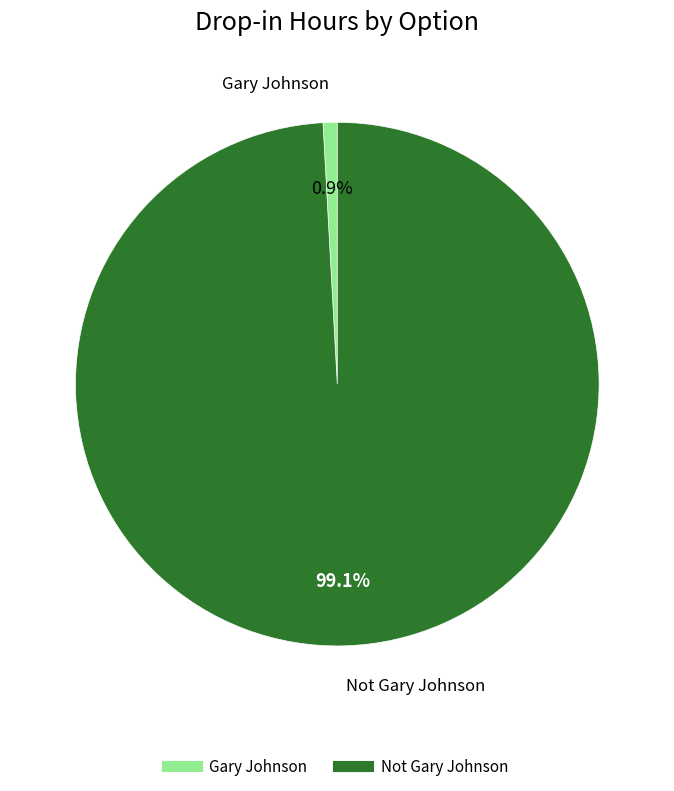

To the nearest percent, what is the average slice percentage?

50%